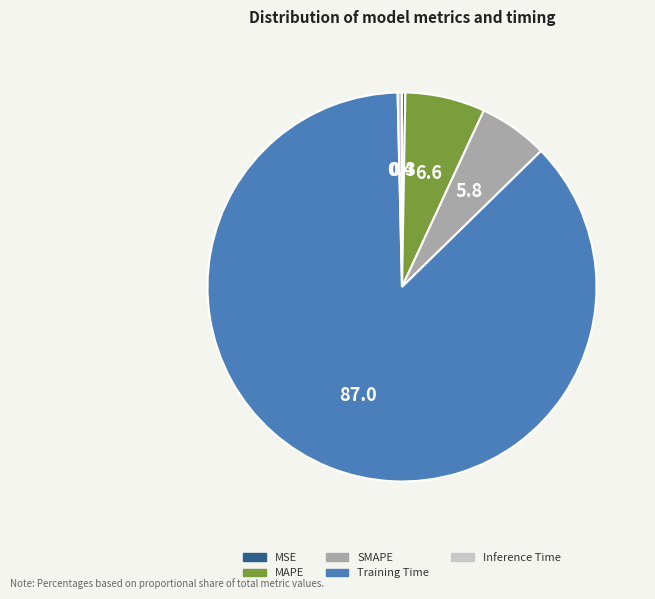

Is it true that MSE is 0% of the pie?

True